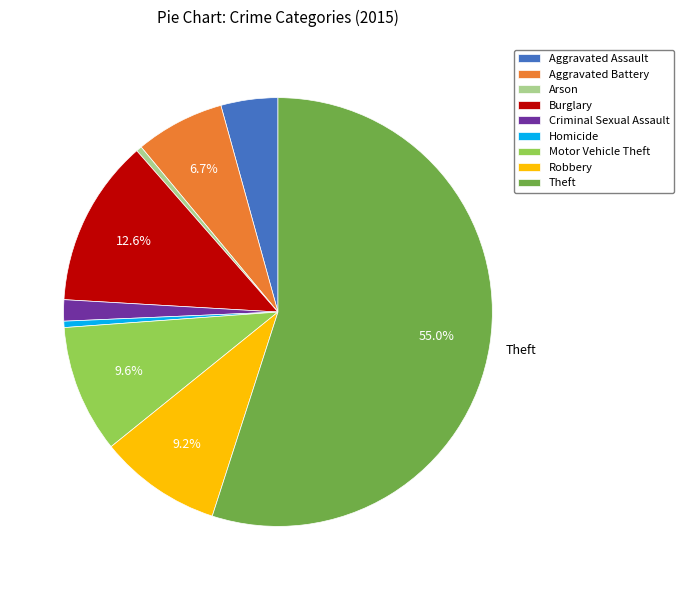

To the nearest percent, what is the average slice percentage?

11%